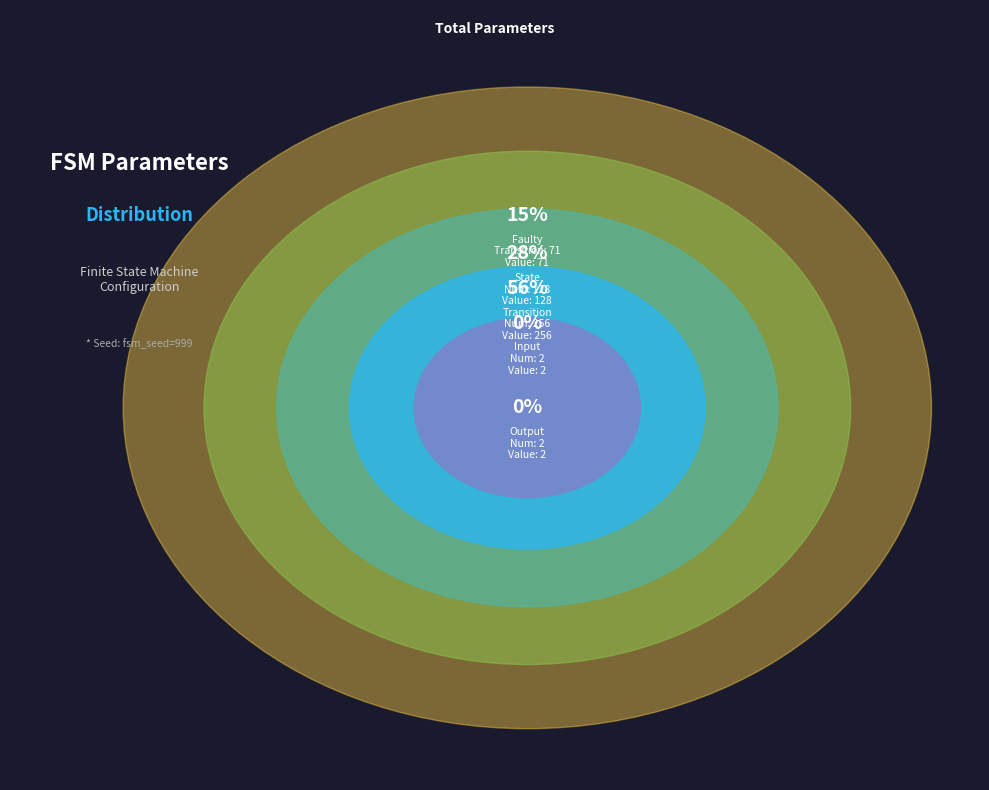

The transition_num: 256 slice represents 56% of the pie. True or false?

True